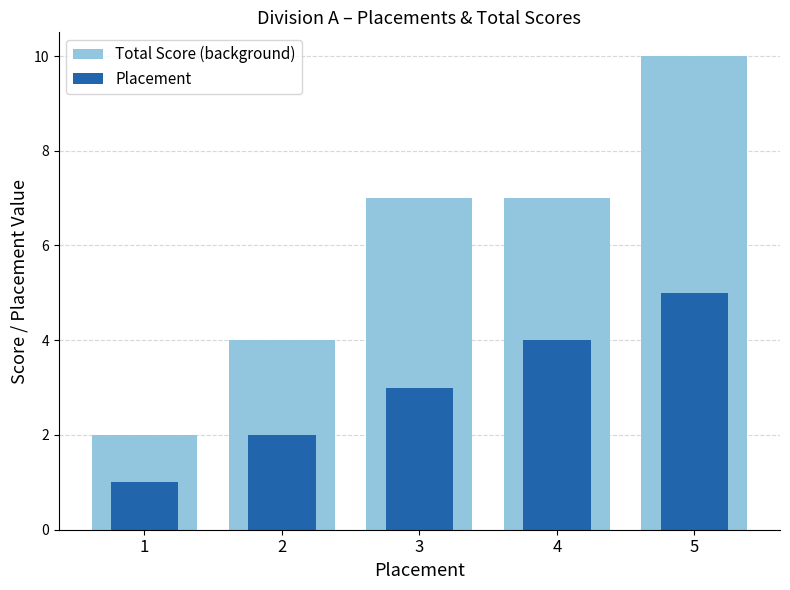

What is the value of the Total Score (background) bar at the 2nd from the left?

4